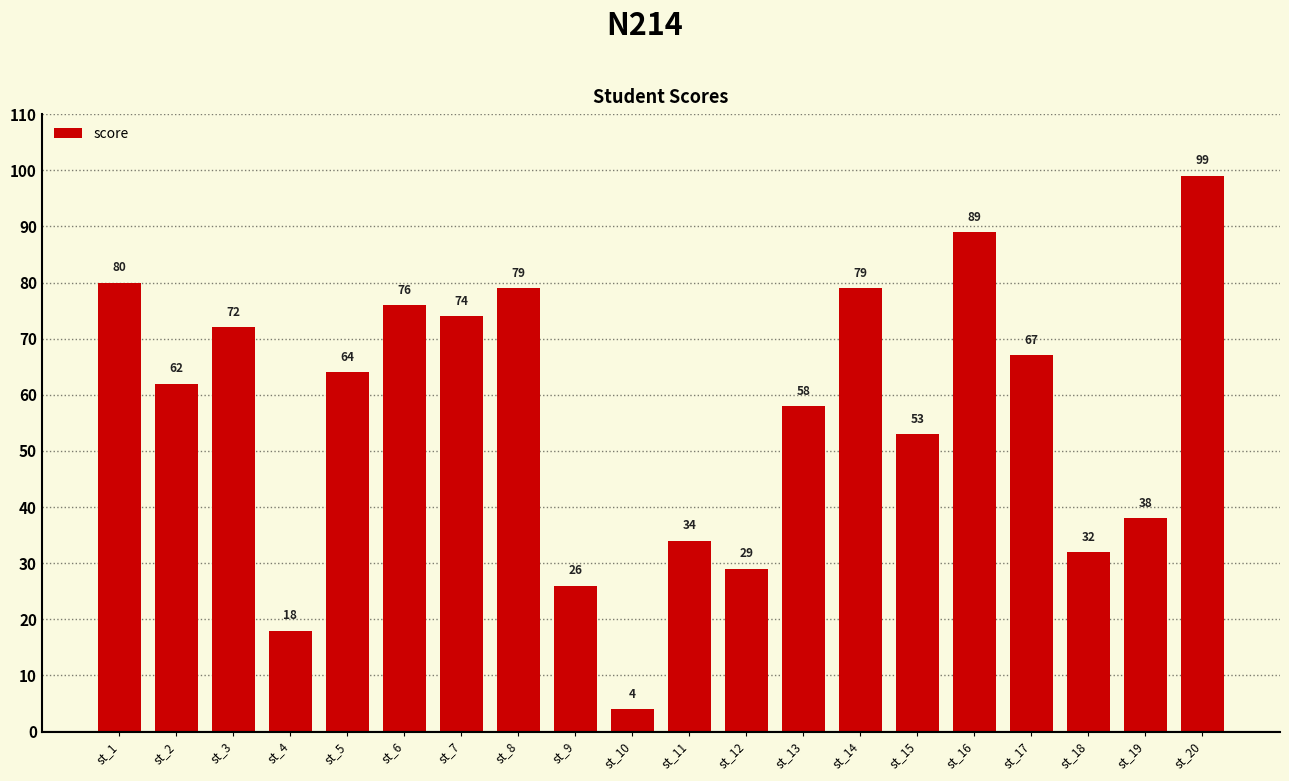

Which label corresponds to the smallest value in the chart?

st_10